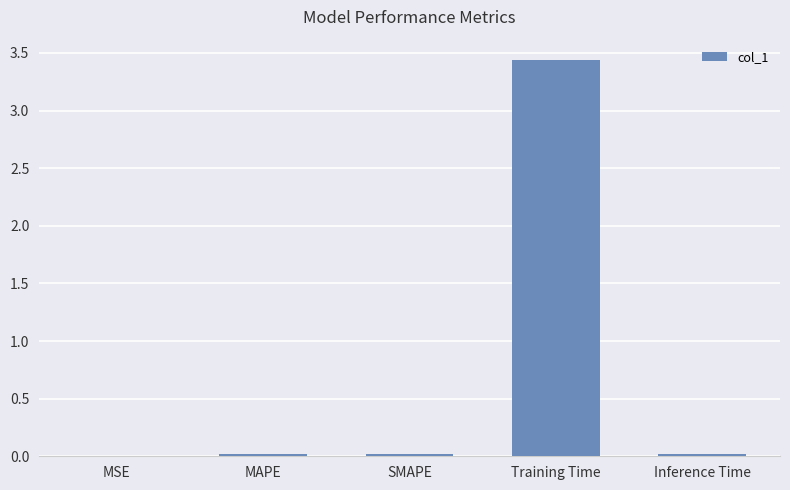

True or false: the data shows 0.0 at Inference Time.

True